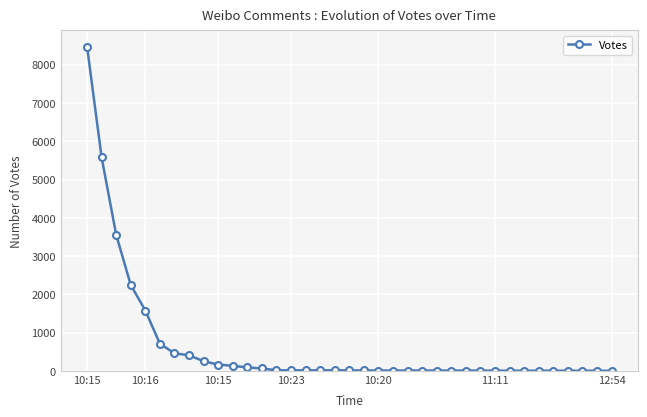

Is this an area chart (filled region under the line)?

No